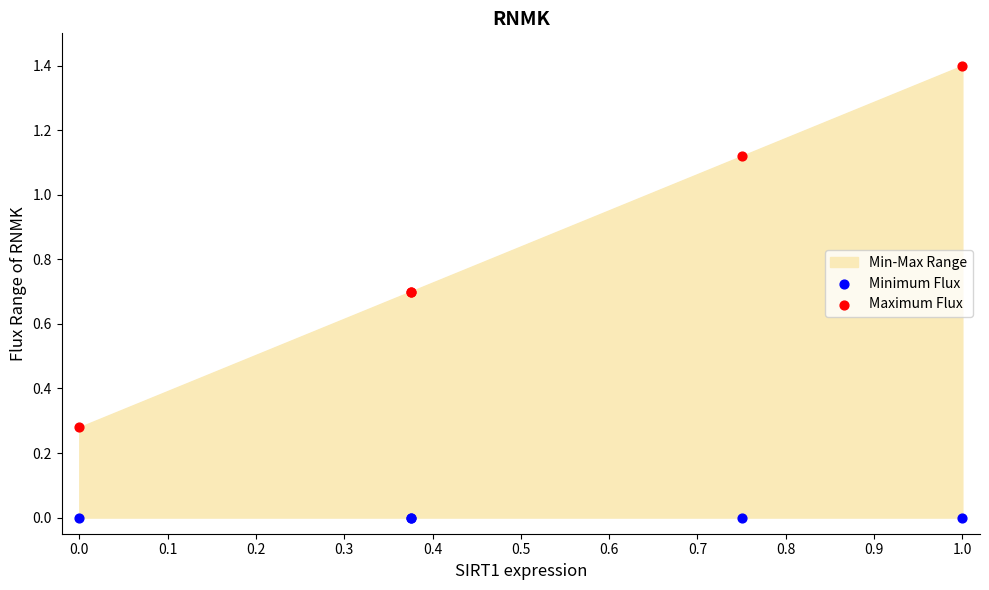

Which series reaches the maximum Y coordinate?

Maximum Flux